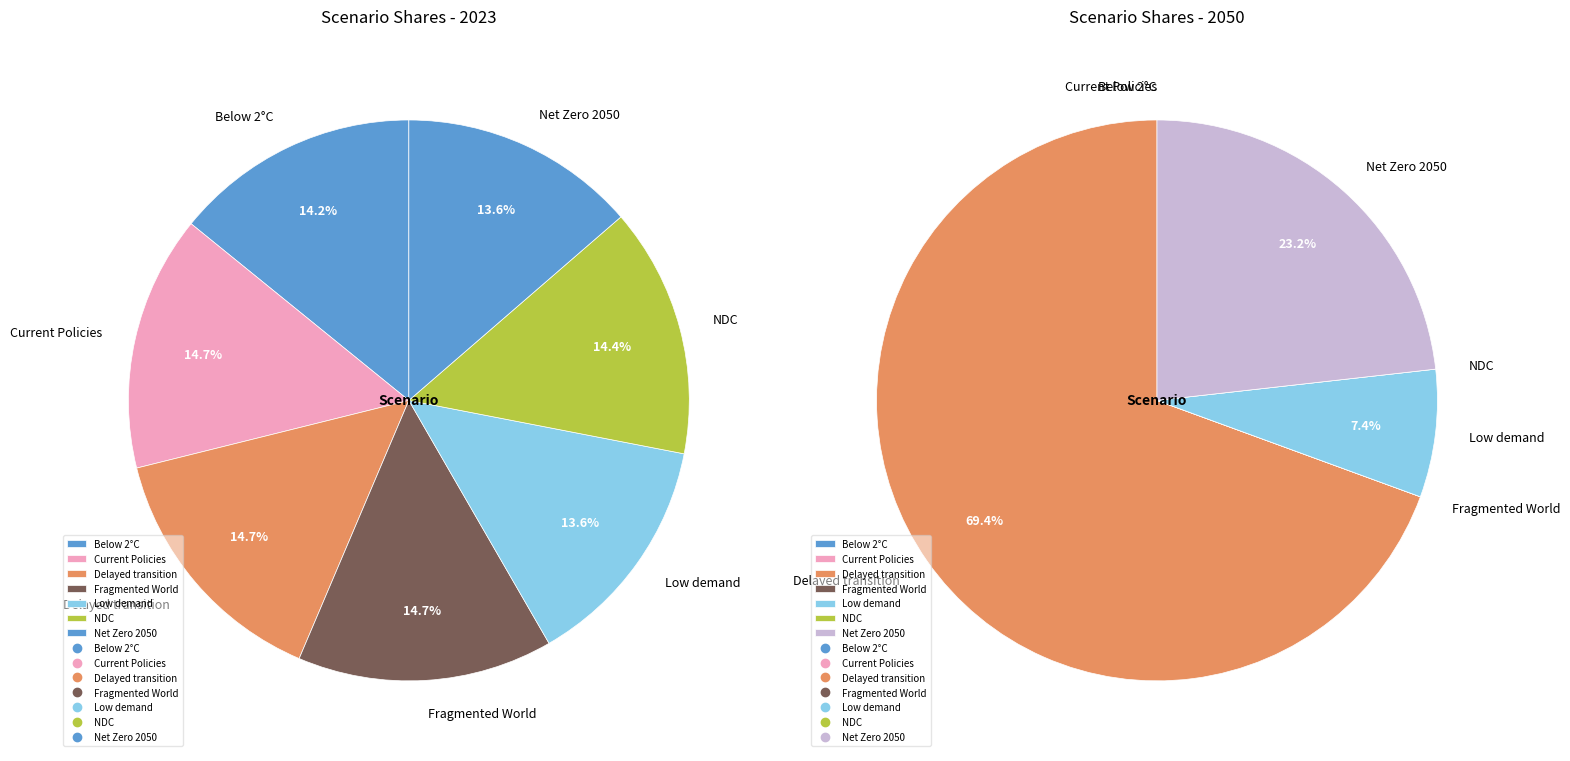

How many segments does this pie chart have?

7